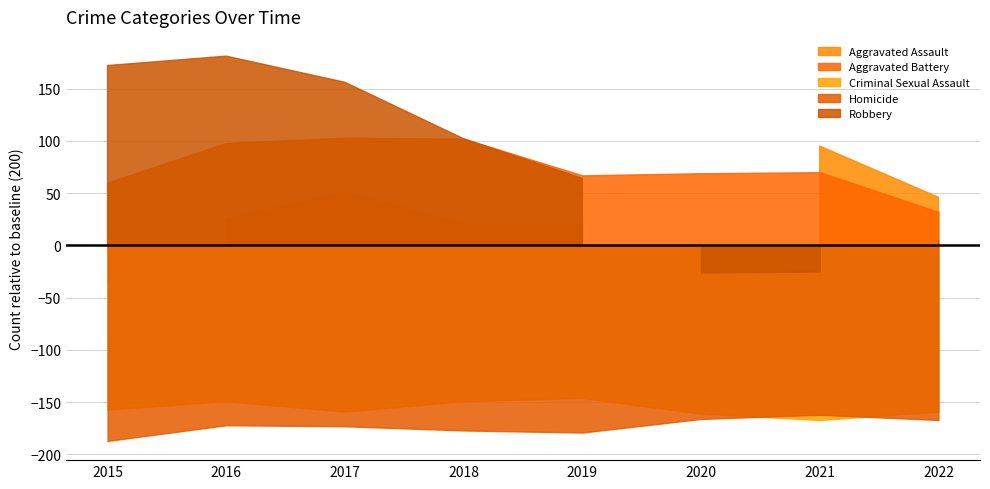

What is the sum of all Robbery values?

2229